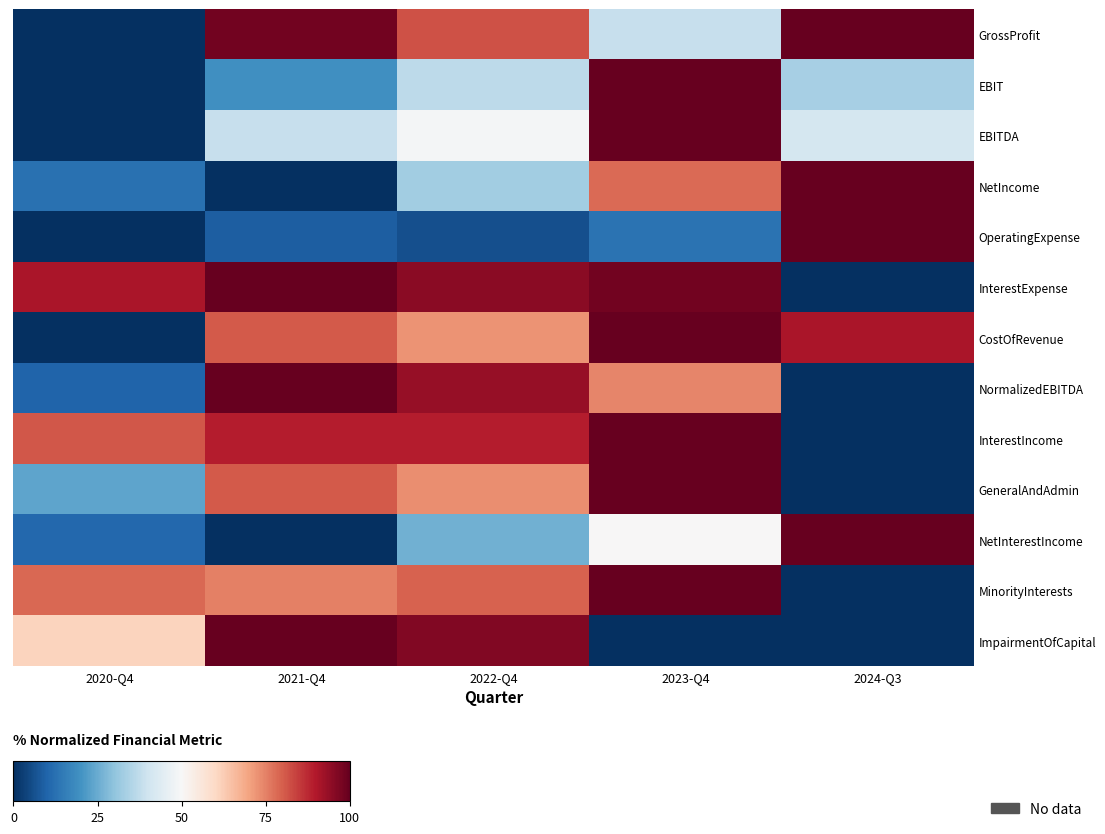

Rank the series at 2020-Q4 from highest to lowest value.

InterestExpense, InterestIncome, MinorityInterests, ImpairmentOfCapital, GeneralAndAdmin, NetIncome, NetInterestIncome, NormalizedEBITDA, GrossProfit, EBIT, EBITDA, OperatingExpense, CostOfRevenue